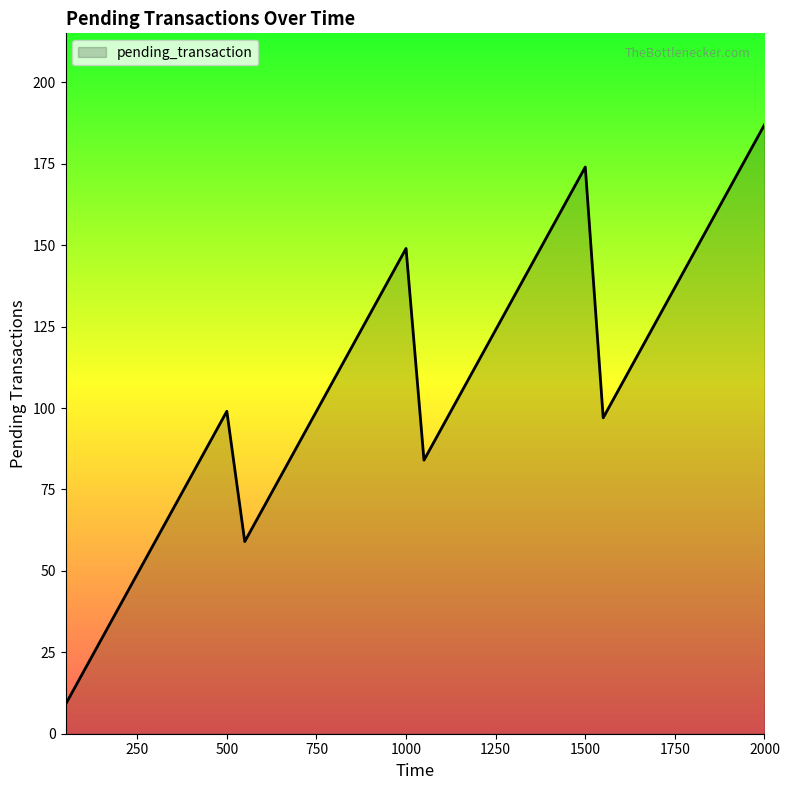

What is the smallest value displayed?

9